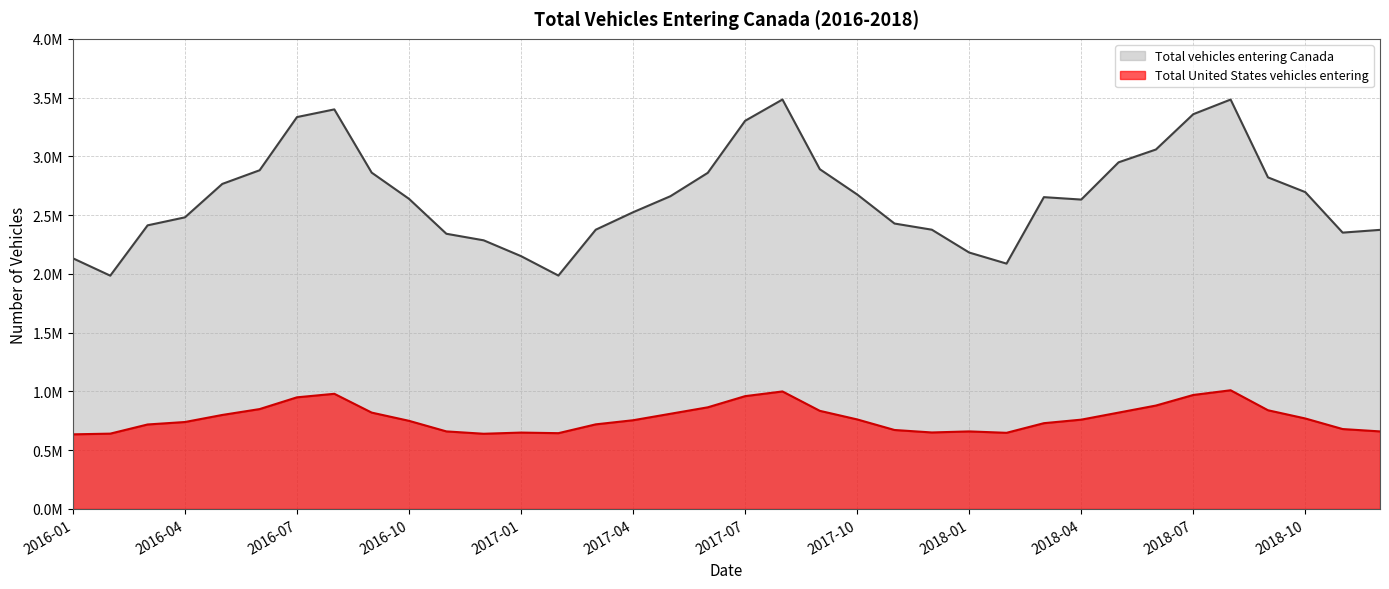

How many distinct data groups are displayed?

2